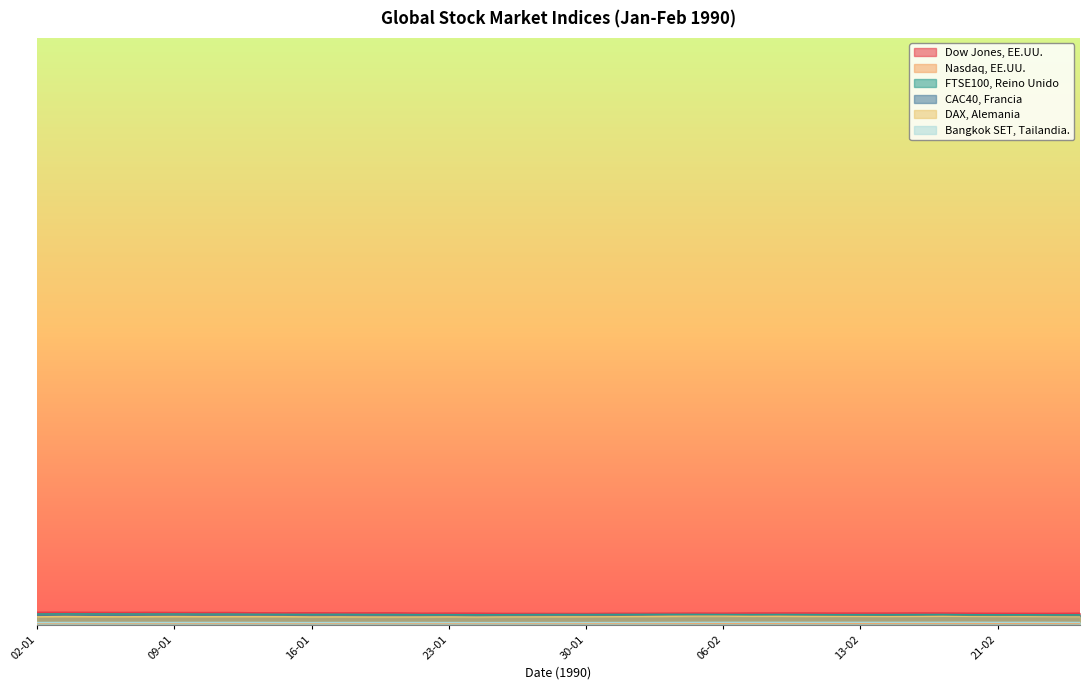

True or false: DAX, Alemania and FTSE100, Reino Unido intersect in this chart.

False